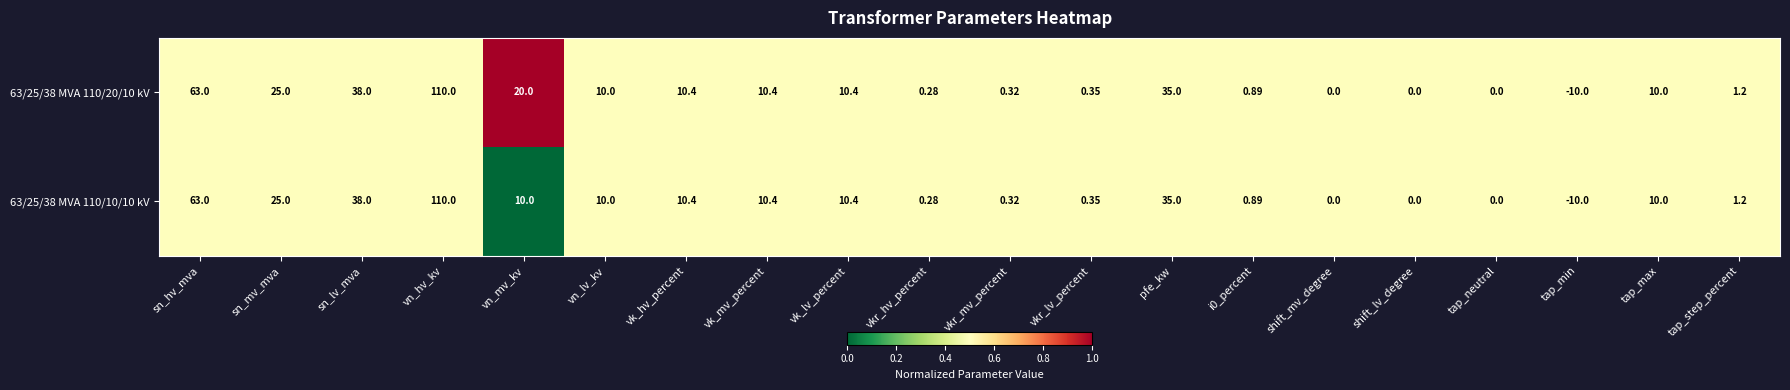

Which category has the highest value across all series?

vn_hv_kv